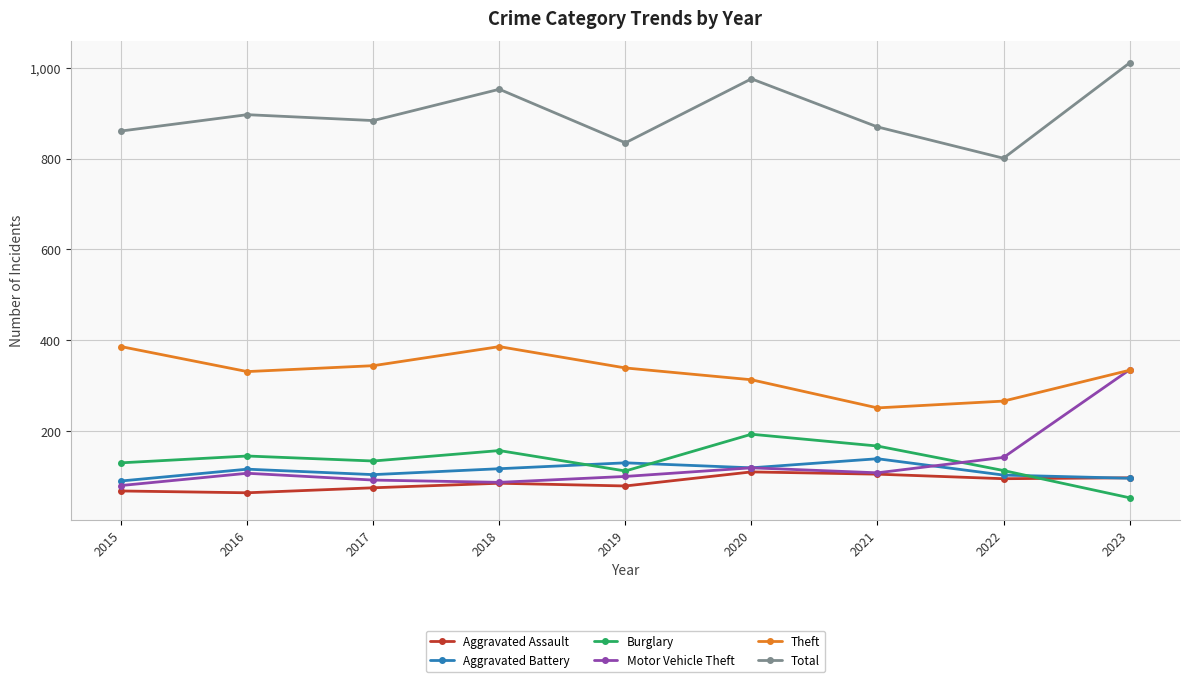

Count the number of categories in the chart.

9